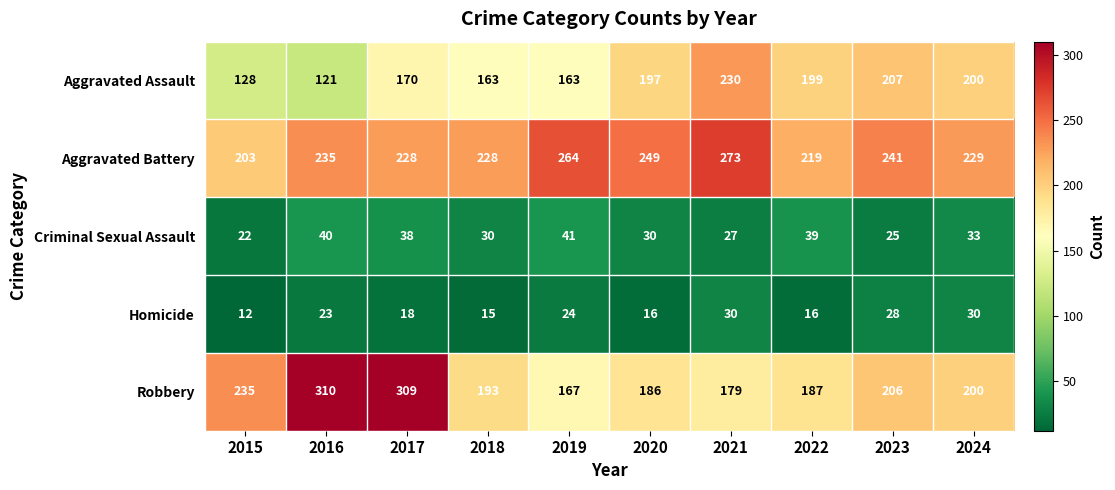

At which category is the sum across all series the highest?

2017